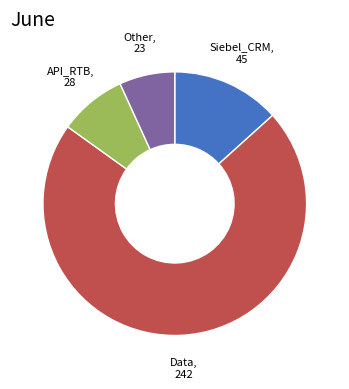

Rank the categories by value from highest to lowest.

Data, Siebel_CRM, API_RTB, Other